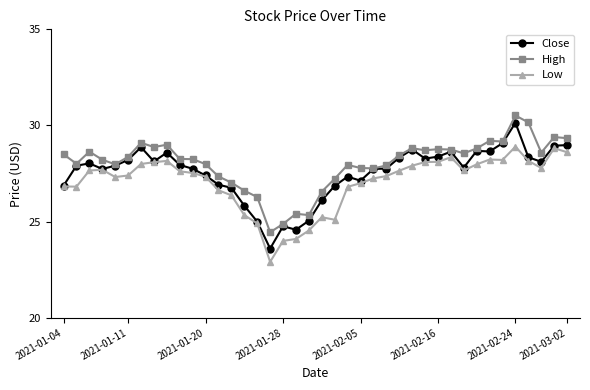

True or false: Low has more than 2 interior local peaks.

True